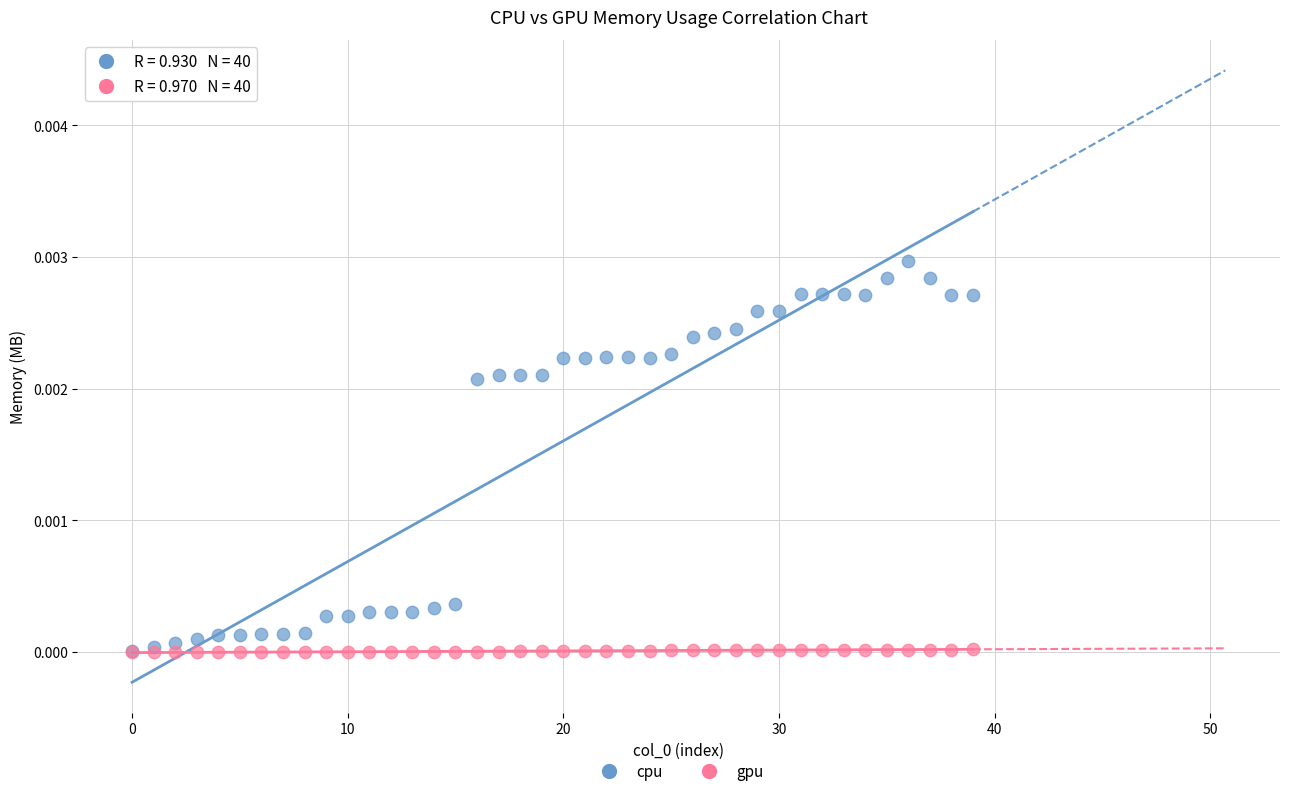

Which series contains the highest Y value?

cpu